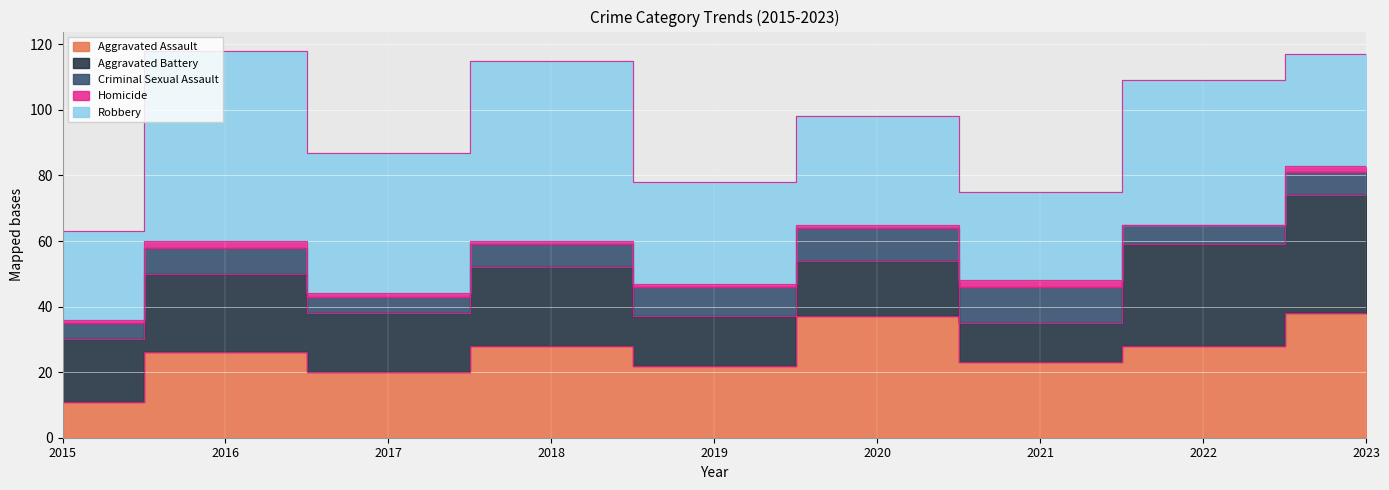

Reading left to right, transcribe all the data shown in this chart.

Aggravated Assault: 2015=11	2016=26	2017=20	2018=28	2019=22	2020=37	2021=23	2022=28	2023=38
Aggravated Battery: 2015=19	2016=24	2017=18	2018=24	2019=15	2020=17	2021=12	2022=31	2023=36
Criminal Sexual Assault: 2015=5	2016=8	2017=5	2018=7	2019=9	2020=10	2021=11	2022=6	2023=7
Homicide: 2015=1	2016=2	2017=1	2018=1	2019=1	2020=1	2021=2	2022=0	2023=2
Robbery: 2015=27	2016=58	2017=43	2018=55	2019=31	2020=33	2021=27	2022=44	2023=34